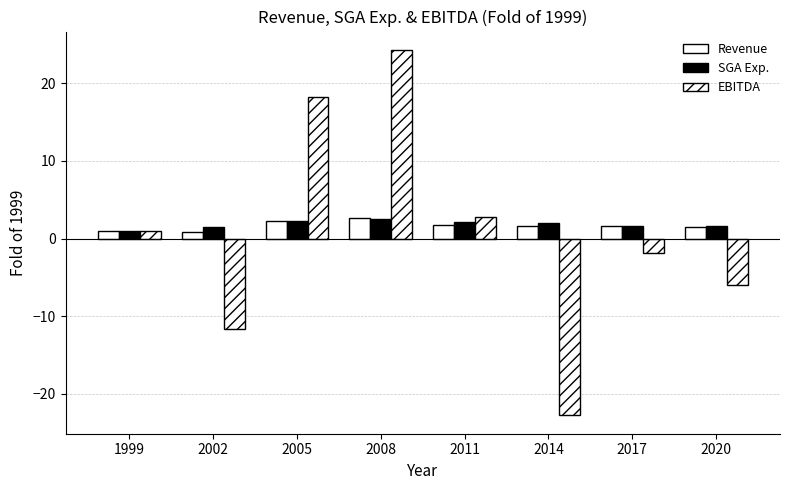

Is the value of EBITDA at 2011 greater than the value of SGA Exp. at 2008?

Yes